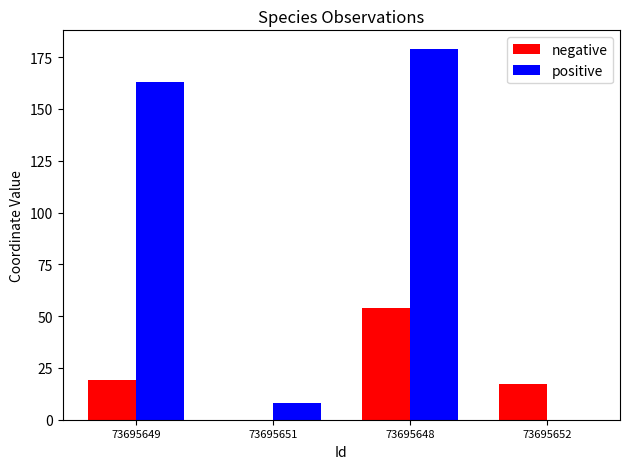

What value does the positive series have at 73695651?

8.3